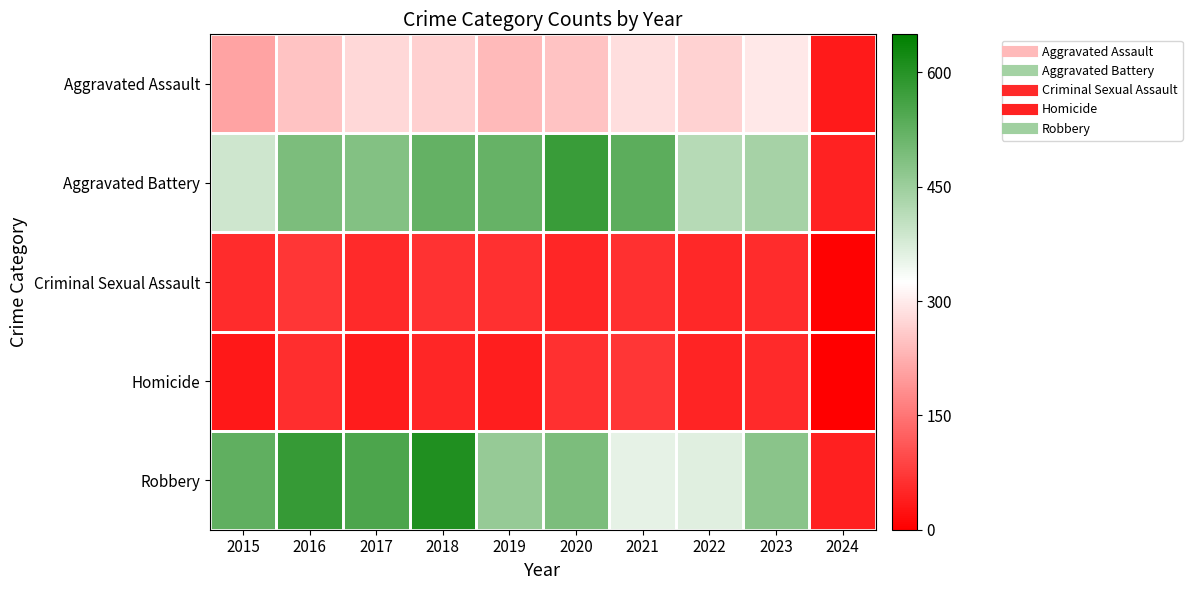

At how many categories does at least one series exceed 323?

9